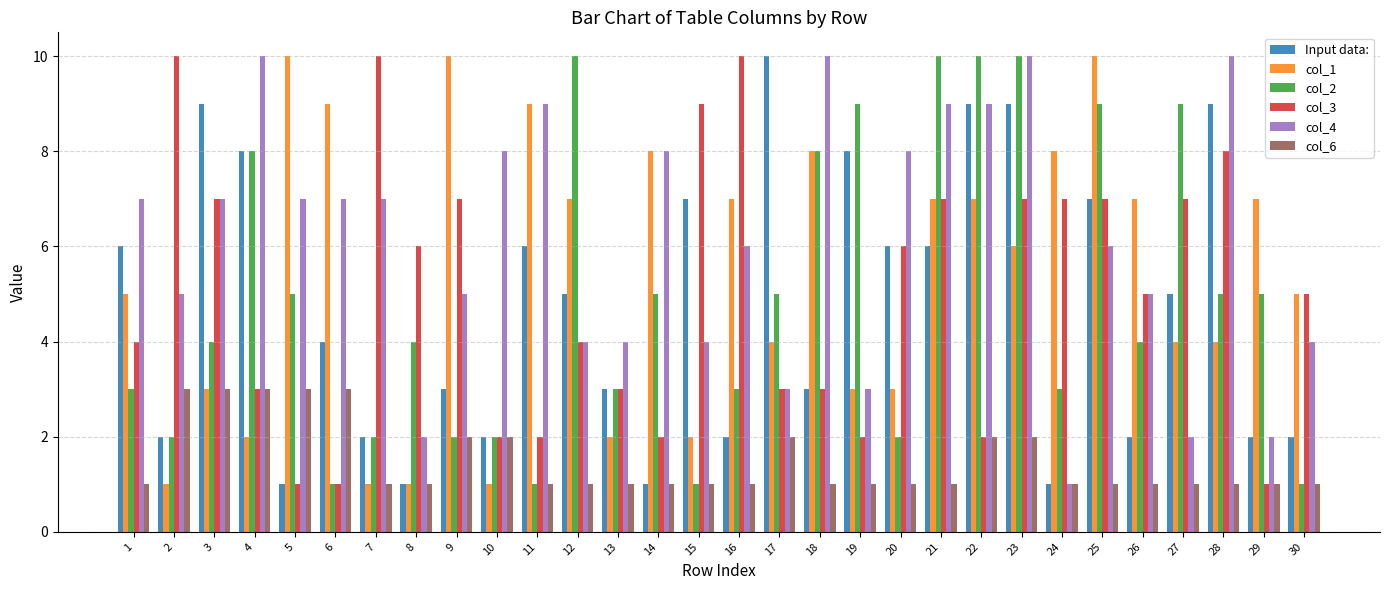

At how many categories does at least one series exceed 2?

30